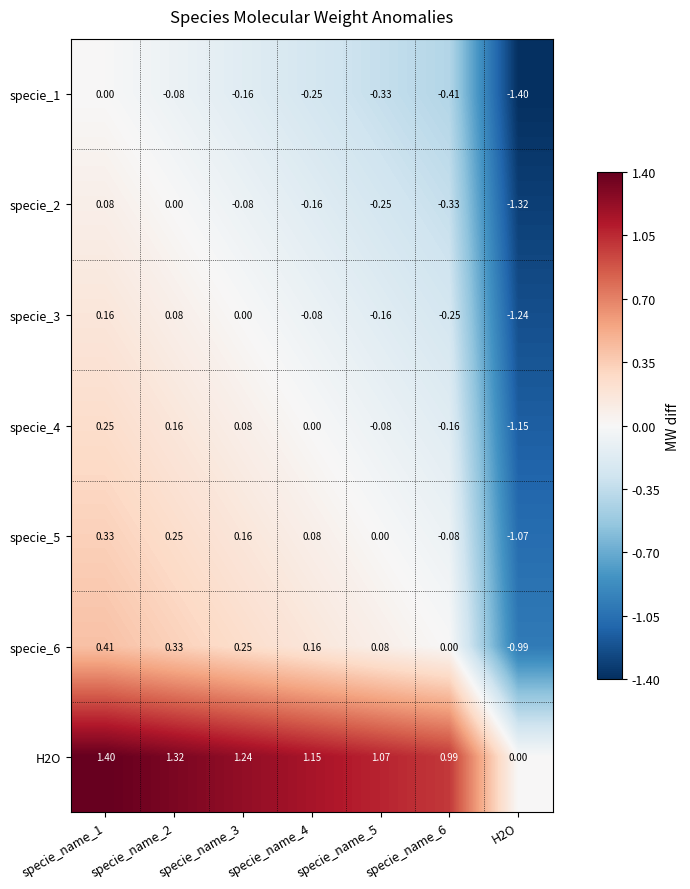

Is the value of specie_2 at specie_name_3 greater than the value of specie_4 at specie_name_2?

No